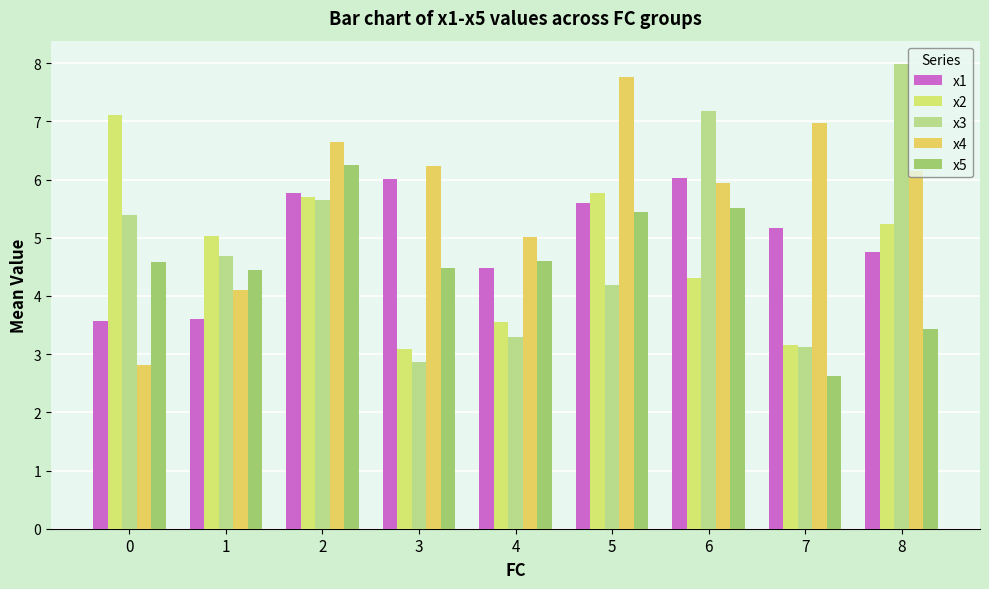

How many groups of bars are there?

9